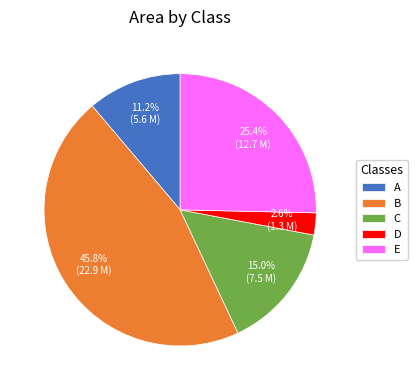

How many segments does this pie chart have?

5